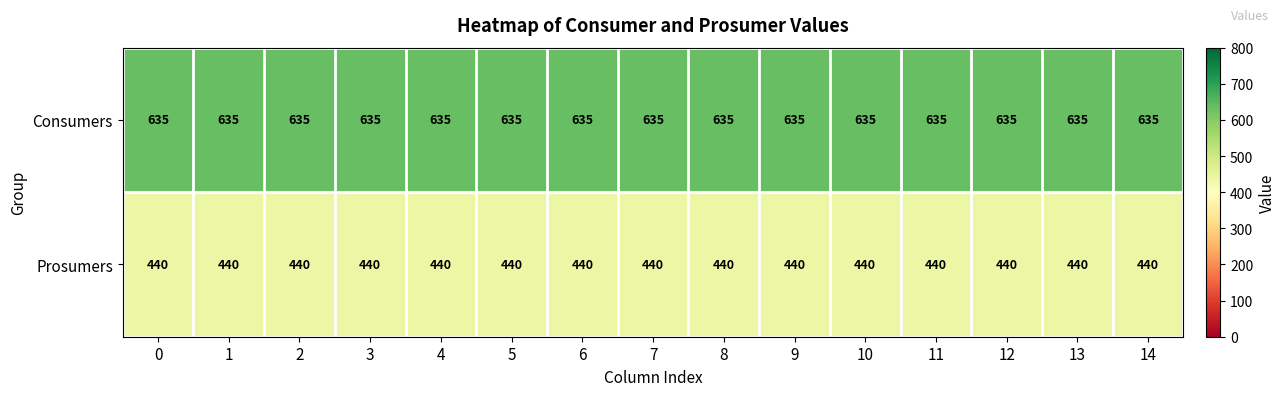

At how many categories does at least one series exceed 511?

15